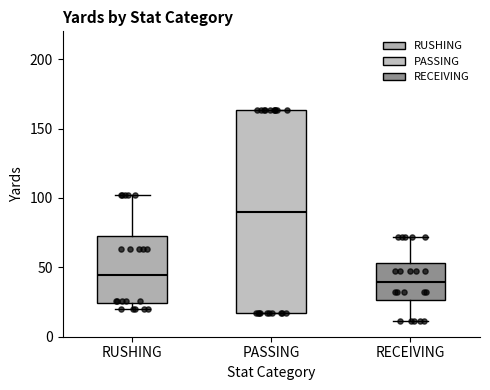

Where does the median line of the box for PASSING sit on the y-axis? The values are not printed on the chart, so give them approximately, as read against the axis.

90